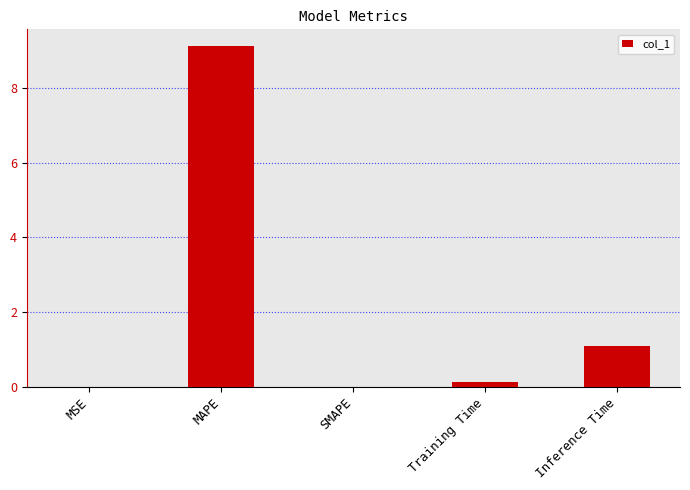

What is the sum of all values?

10.3